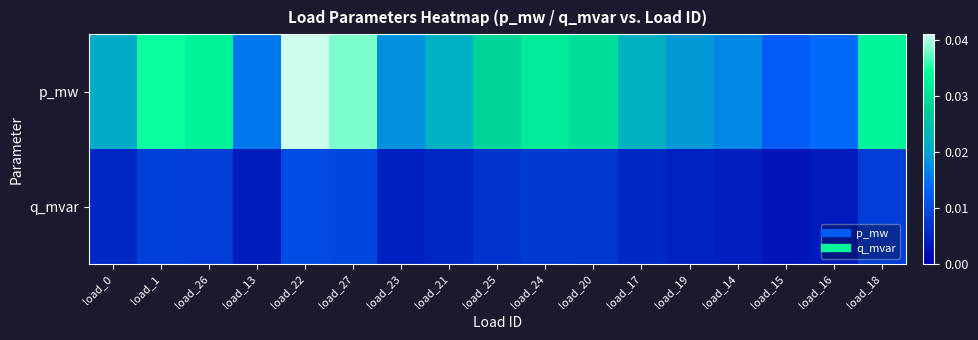

How many series are shown in this chart?

2